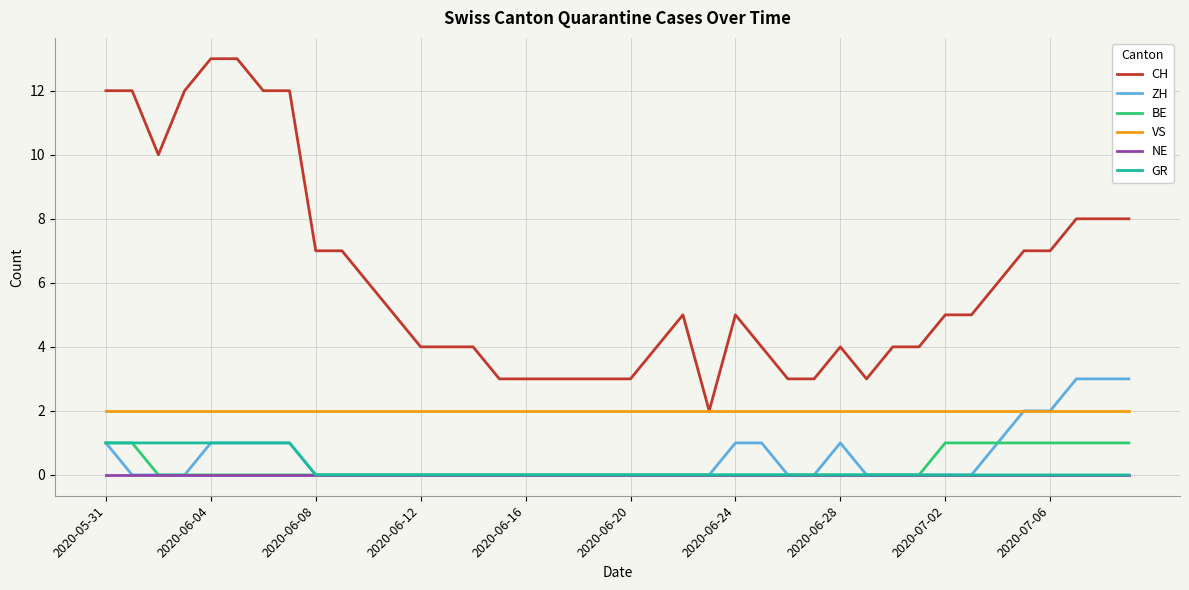

What is the maximum value shown in the chart?

13